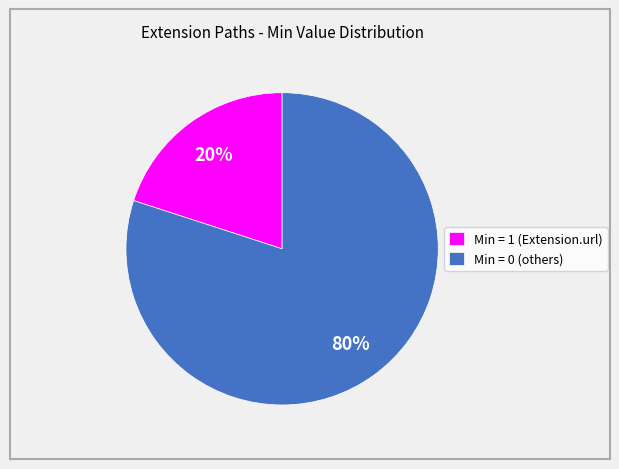

Is the sum of Min = 0 (others) and Min = 1 (Extension.url) greater than half?

Yes